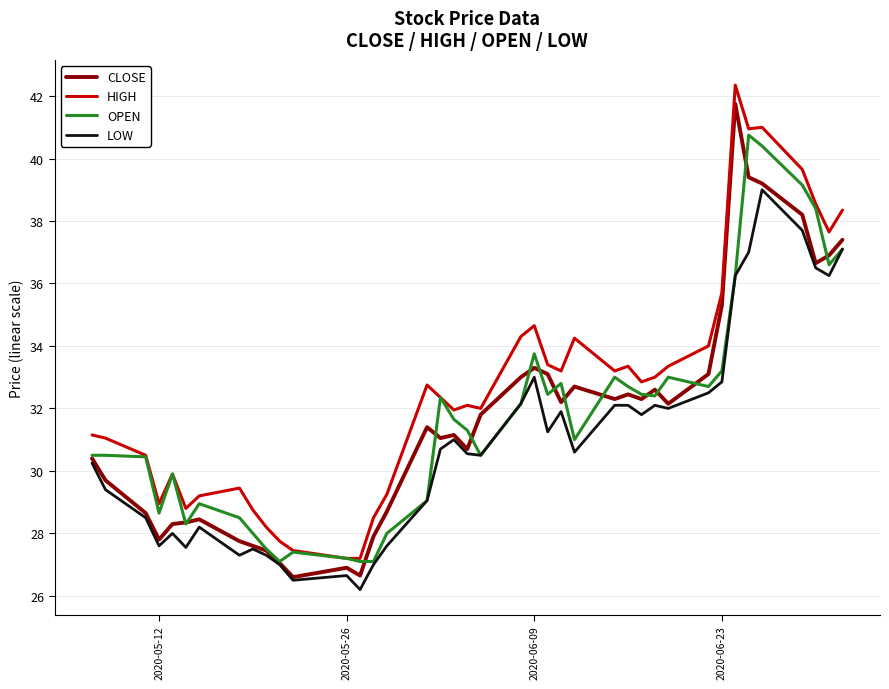

What is the maximum value for LOW?

39.0